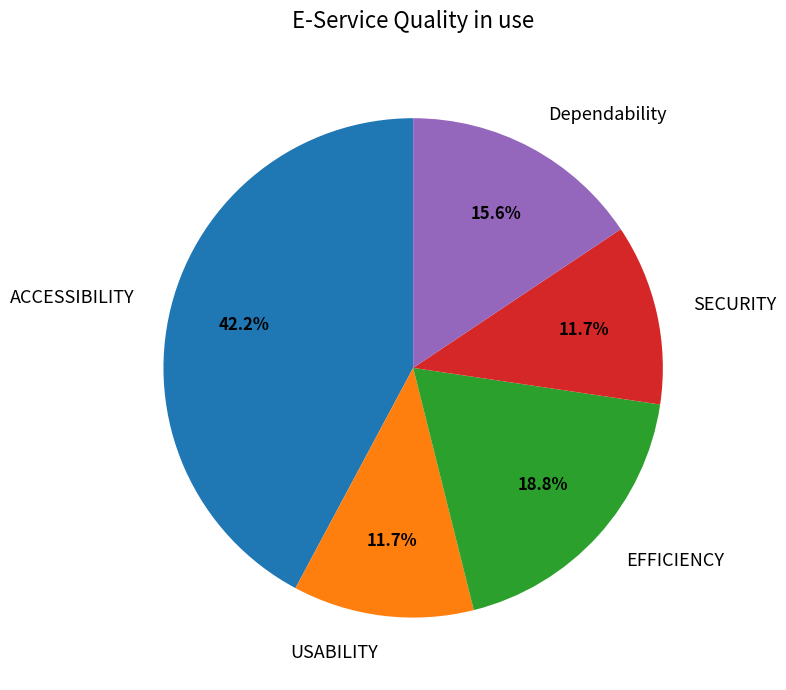

Between Dependability and SECURITY, which is larger?

Dependability